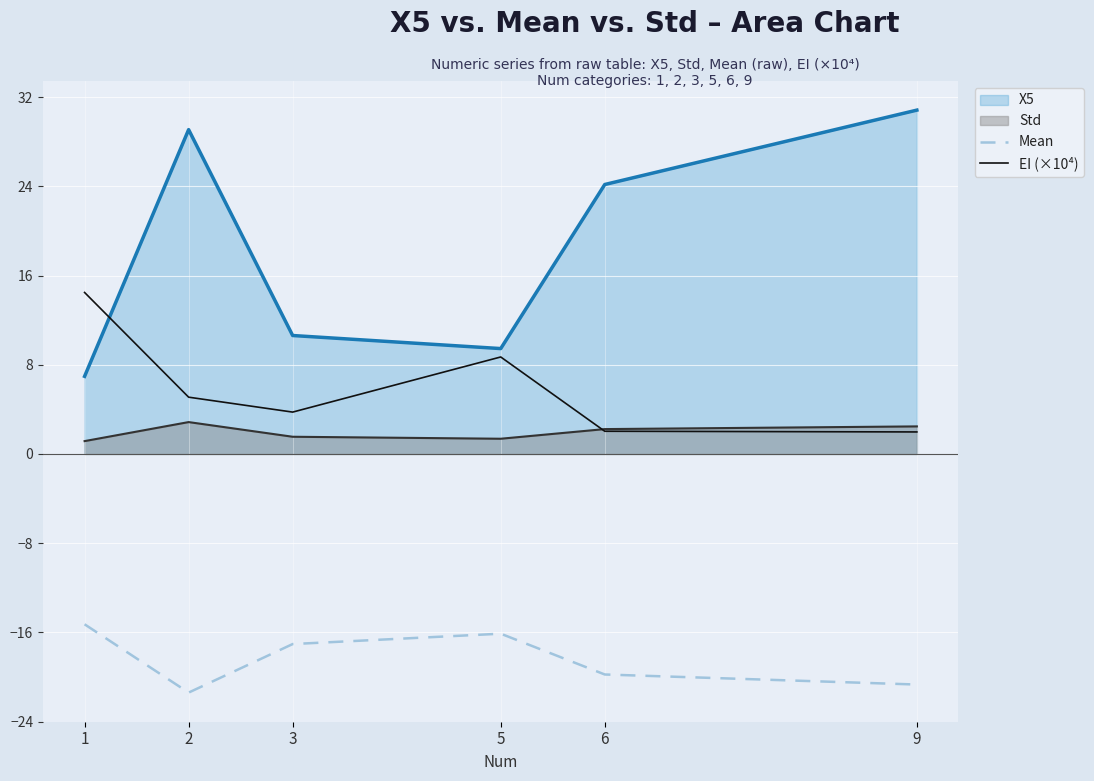

What is the difference between the maximum and minimum values in the EI (×10⁴) series?

12.5